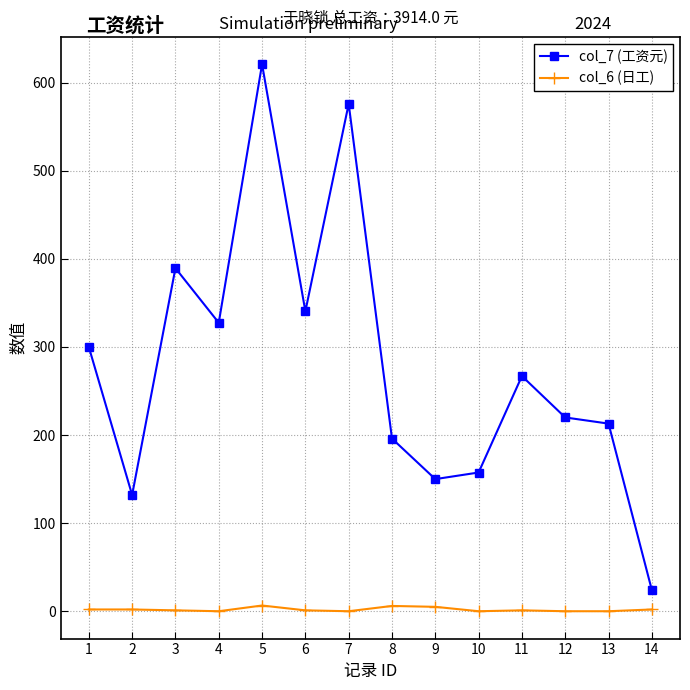

Which series has the largest total across all categories?

col_7 (工资元)